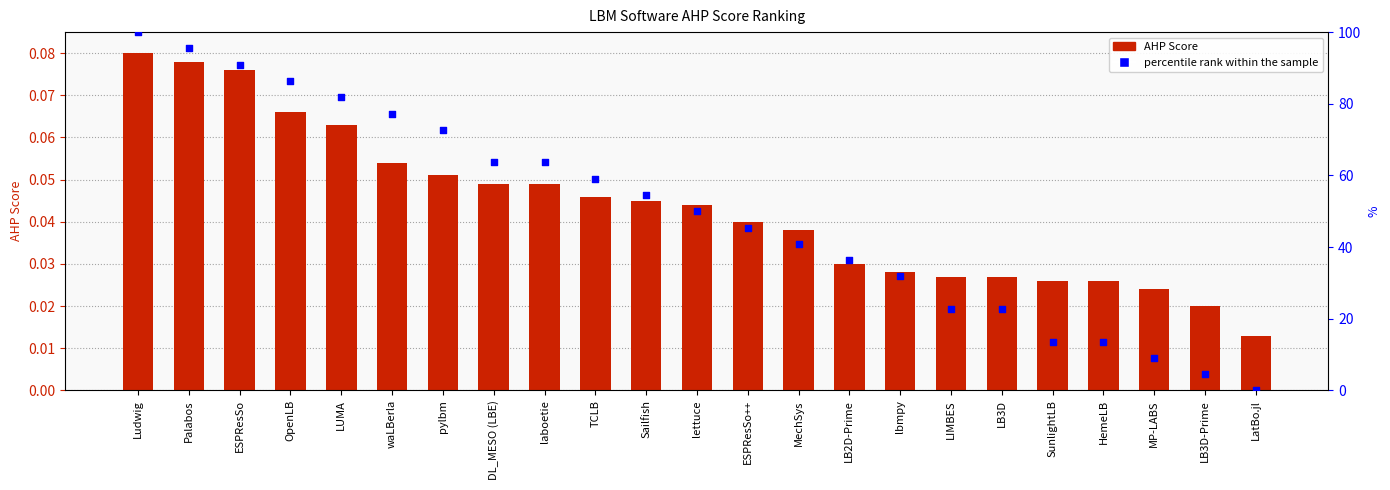

At which category is the sum across all series the highest?

Ludwig